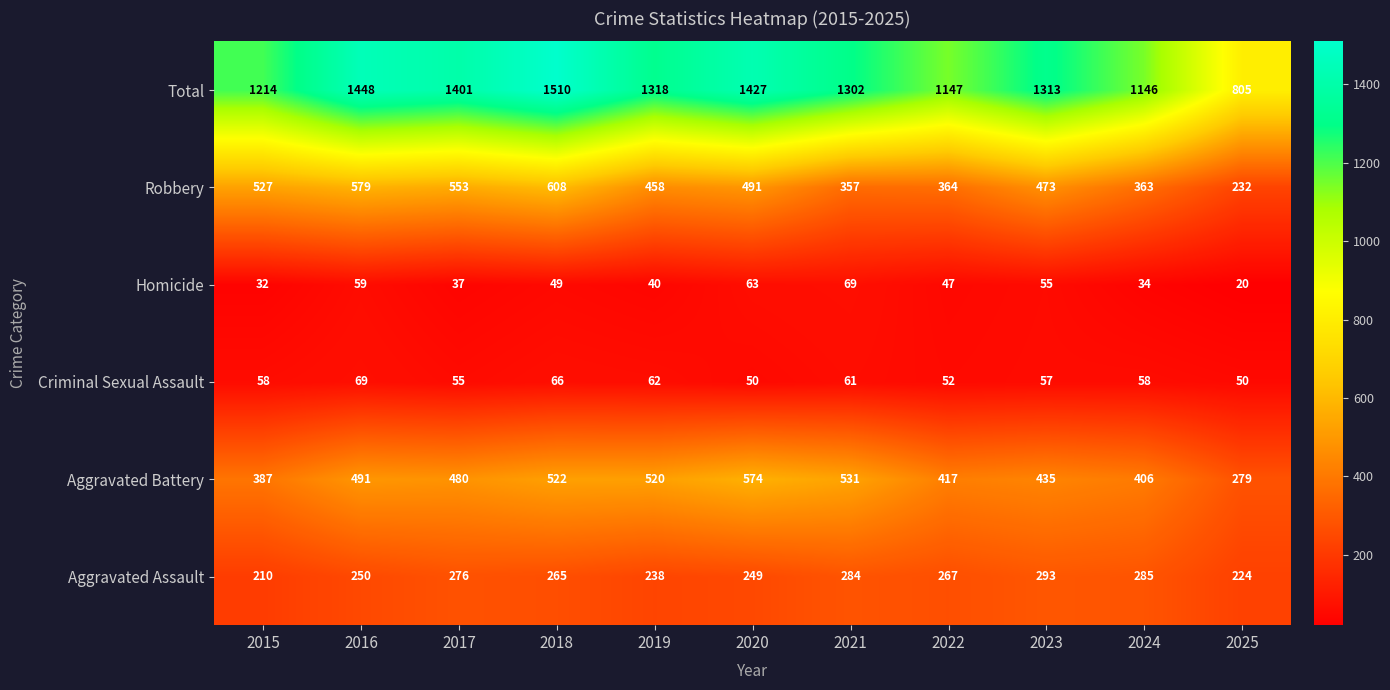

What is the sum of the Criminal Sexual Assault values at 2016 and 2022?

121